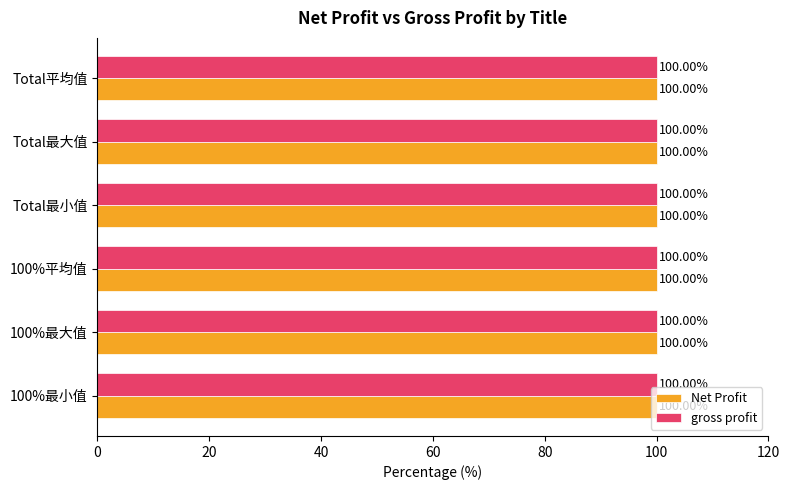

What position from the right is Total最大值?

2